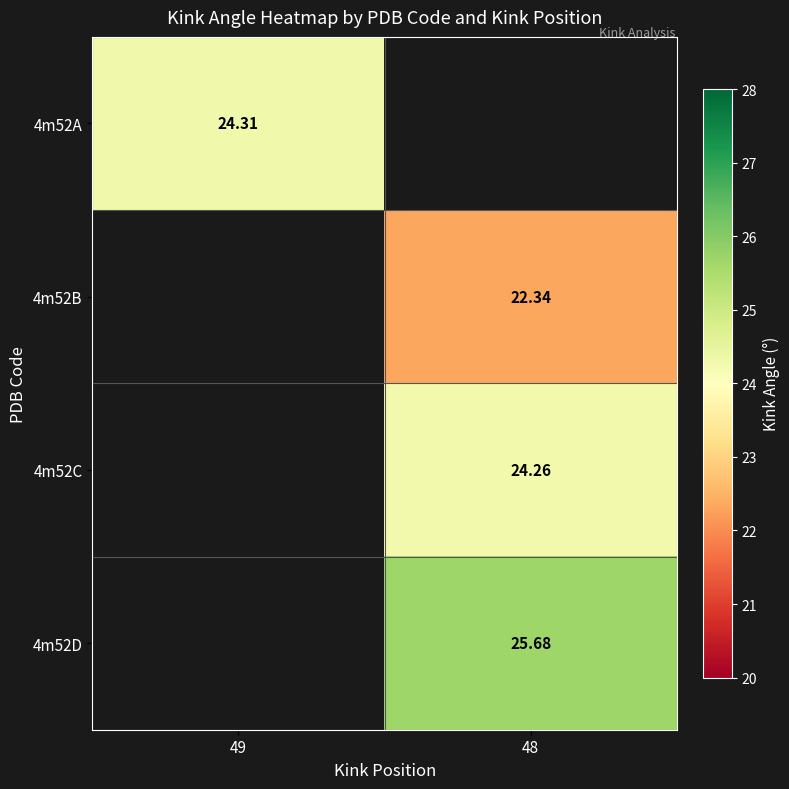

Rank the categories by 4m52D value from lowest to highest.

49, 48